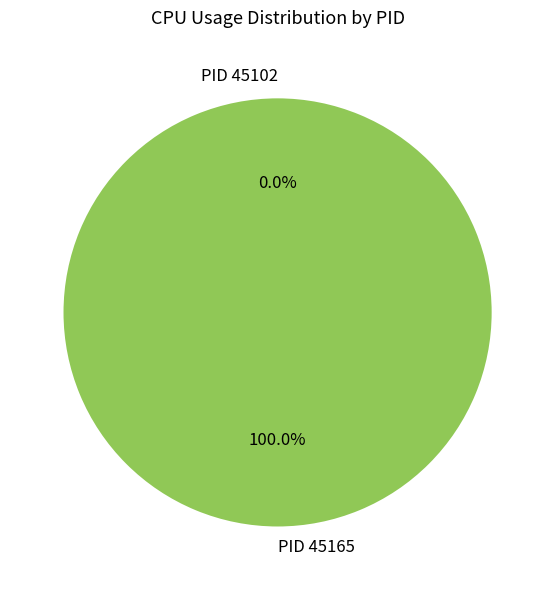

To the nearest percent, what is the combined percentage of PID 45102 and PID 45165?

100%